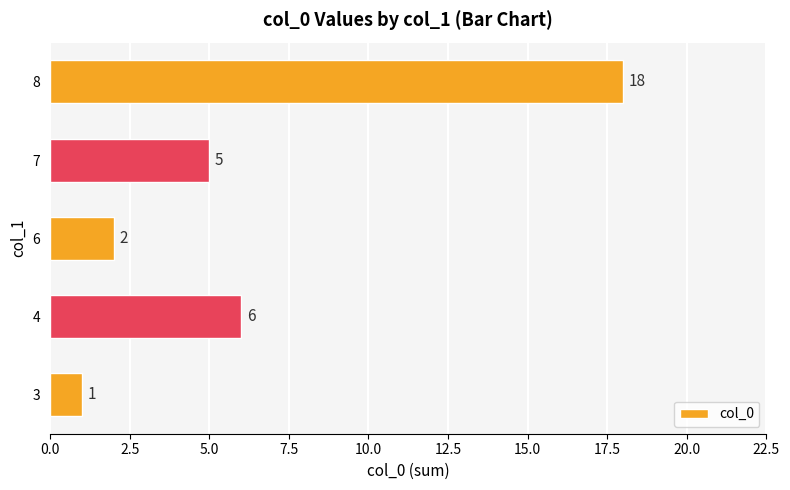

Where is the data nearest to the value 9?

4